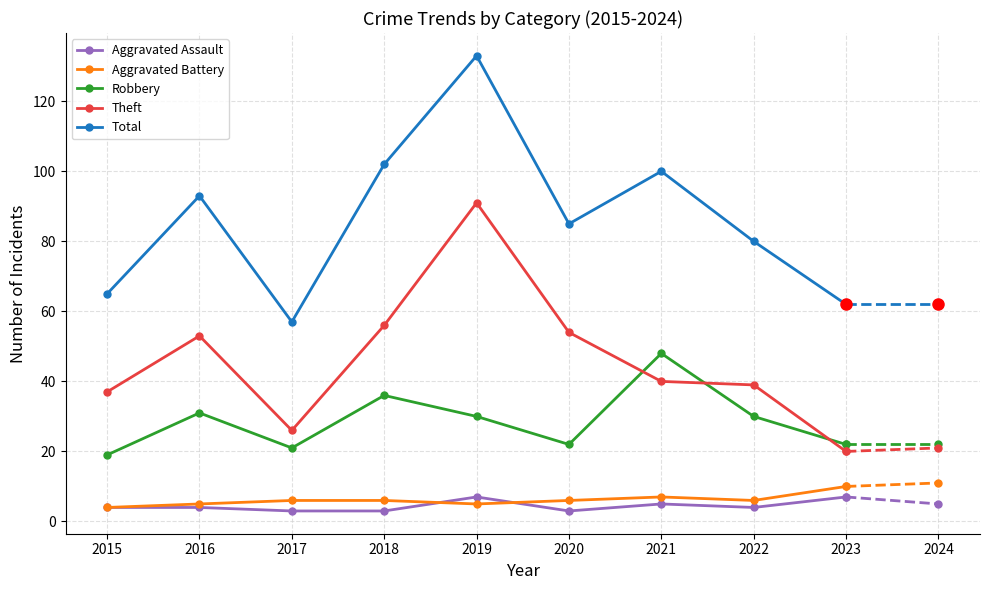

Reading left to right, extract all data points from this chart.

Aggravated Assault: 2015=4	2016=4	2017=3	2018=3	2019=7	2020=3	2021=5	2022=4	2023=7
Aggravated Battery: 2015=4	2016=5	2017=6	2018=6	2019=5	2020=6	2021=7	2022=6	2023=10
Robbery: 2015=19	2016=31	2017=21	2018=36	2019=30	2020=22	2021=48	2022=30	2023=22
Theft: 2015=37	2016=53	2017=26	2018=56	2019=91	2020=54	2021=40	2022=39	2023=20
Total: 2015=65	2016=93	2017=57	2018=102	2019=133	2020=85	2021=100	2022=80	2023=62